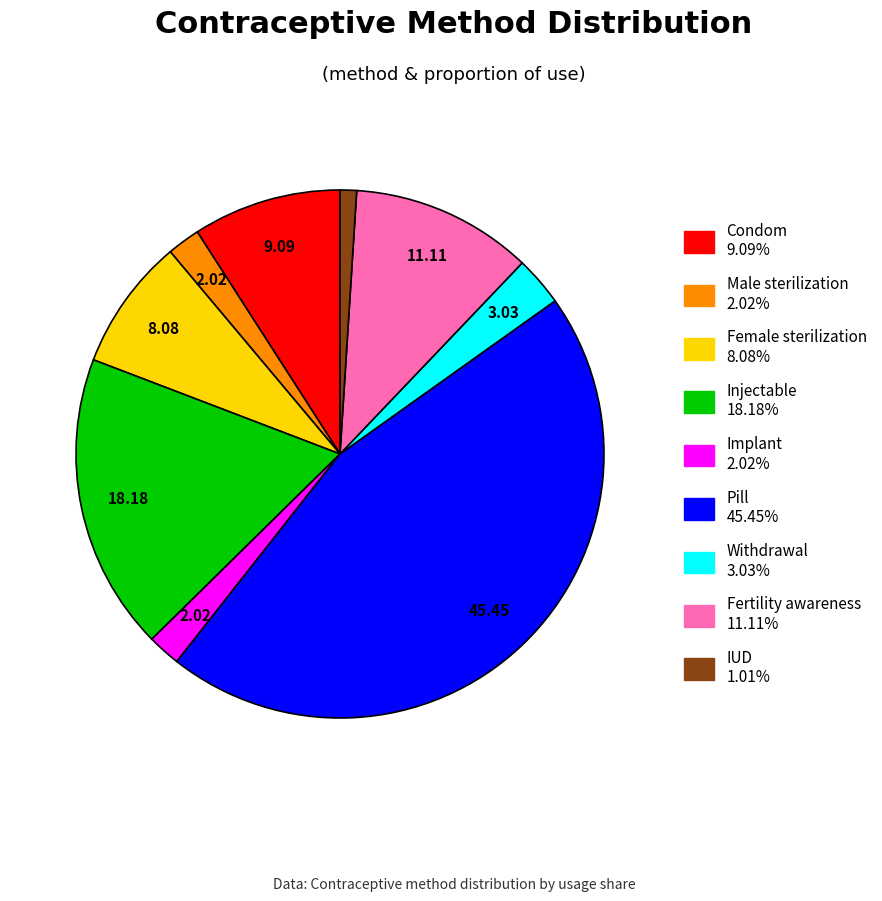

Which slice is the largest?

Pill